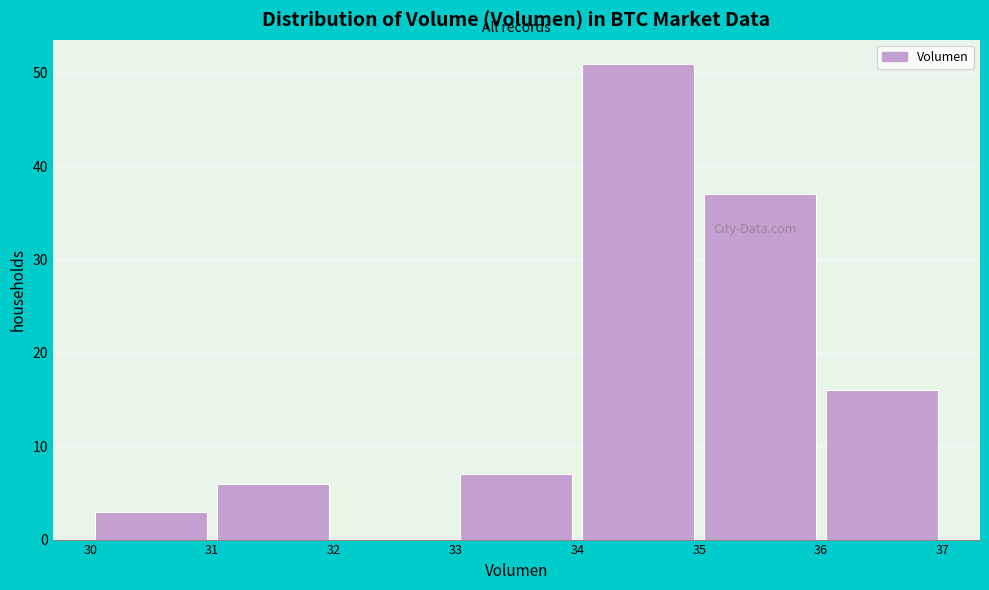

What is the height of the bar covering 30 to 31 on the x-axis? The values are not printed on the chart, so give them approximately, as read against the axis.

3